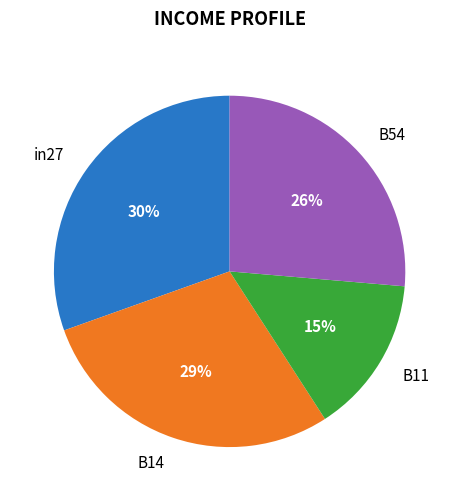

Does B11 represent more than half of the total?

No